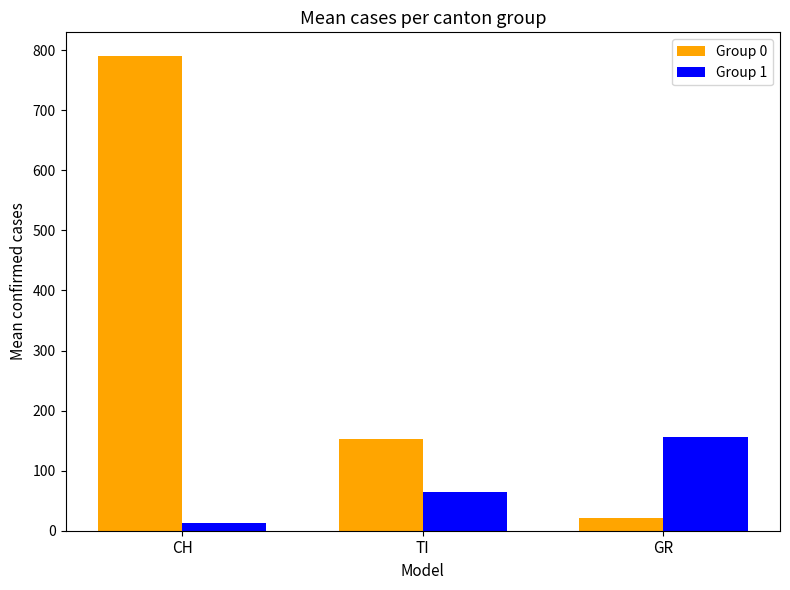

What is the difference between the second highest and minimum values in the Group 0 series?

132.6